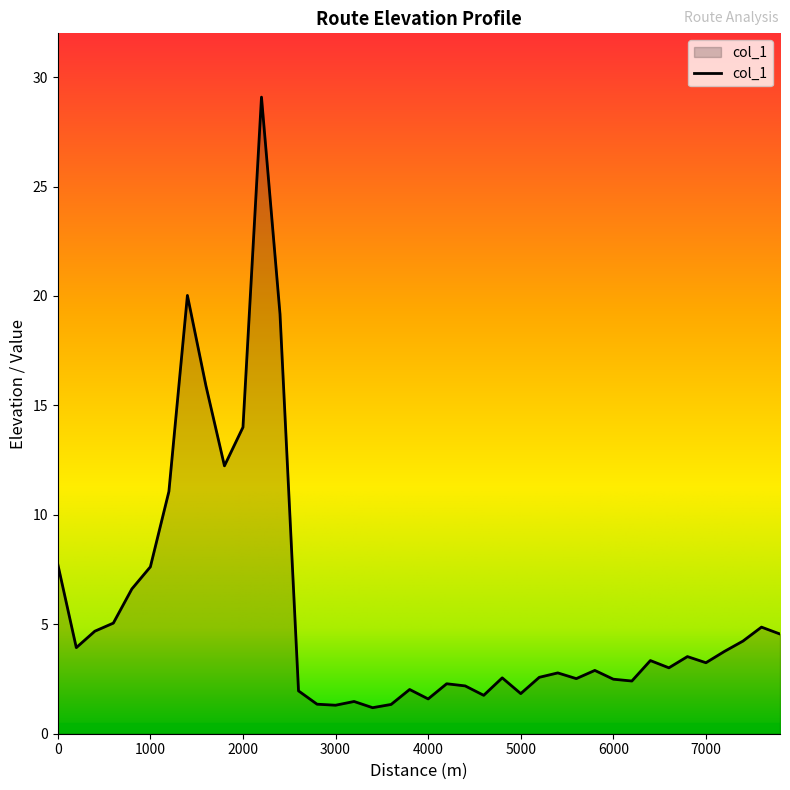

What is the difference between the maximum and minimum values?

27.9